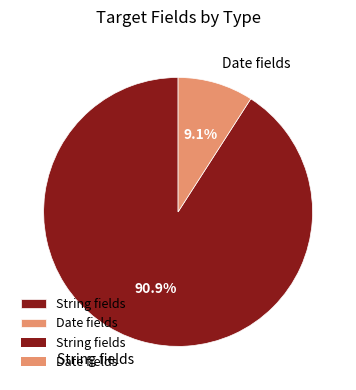

Rank the categories by value from highest to lowest.

String fields, Date fields